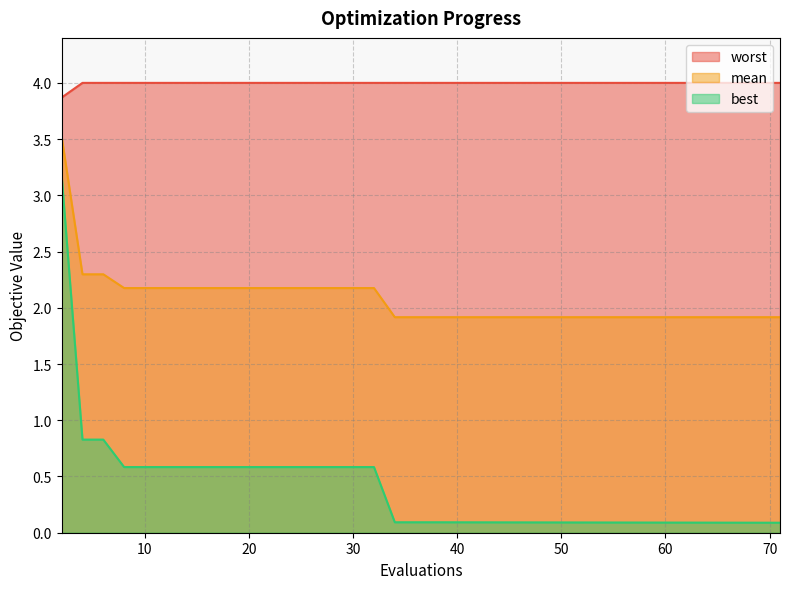

True or false: worst has a value of 4.0 at 18.

True